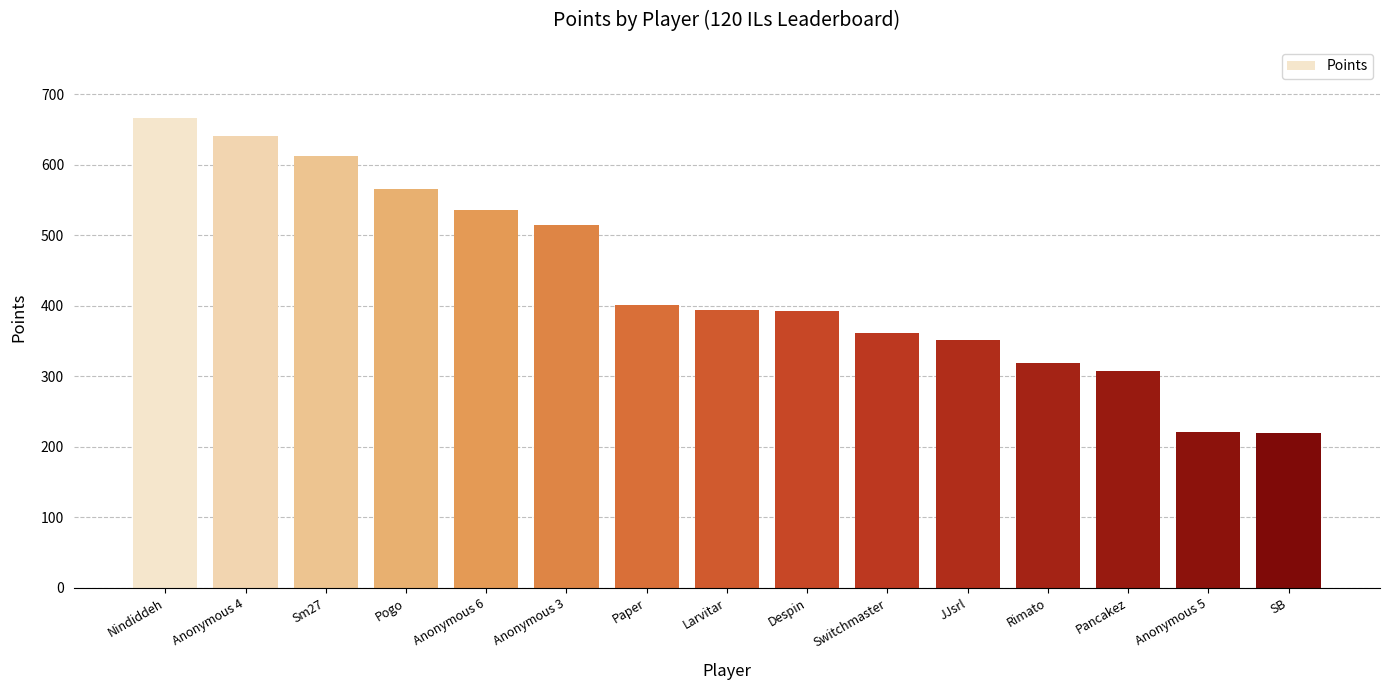

What is the value of the 14th bar from the left?

221